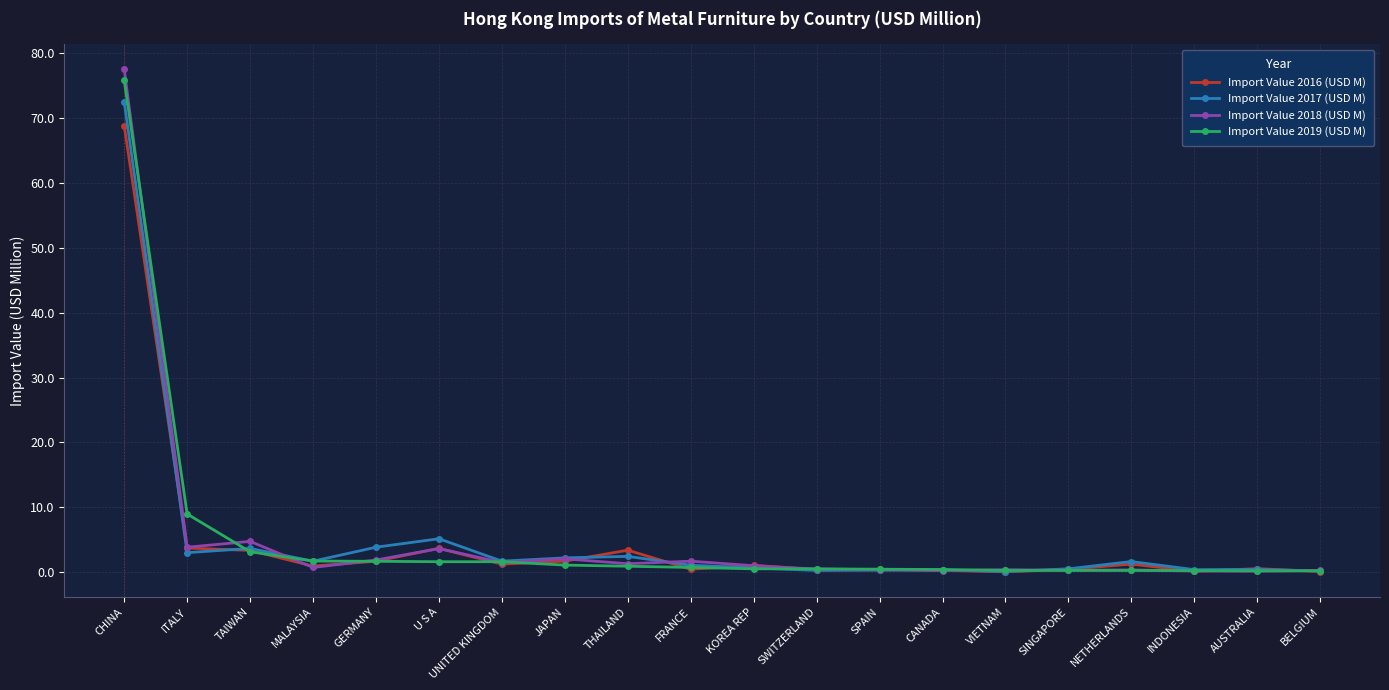

Which series has the widest spread of values?

Import Value 2018 (USD M)